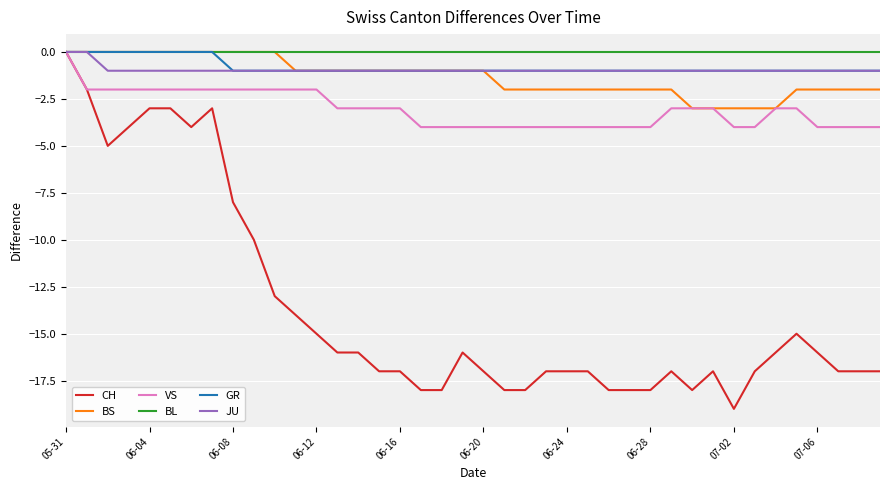

What is the minimum value for BS?

-3